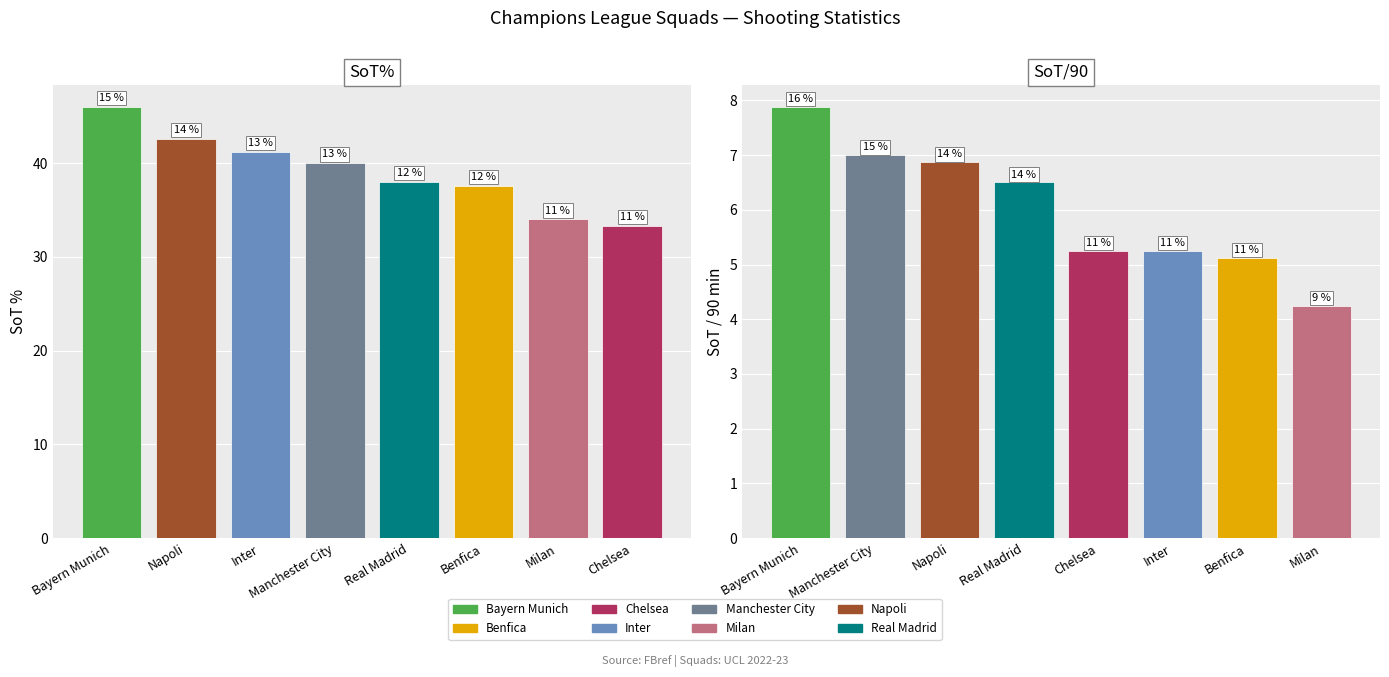

The value of SoT% at Benfica is 22.2. True or false?

False